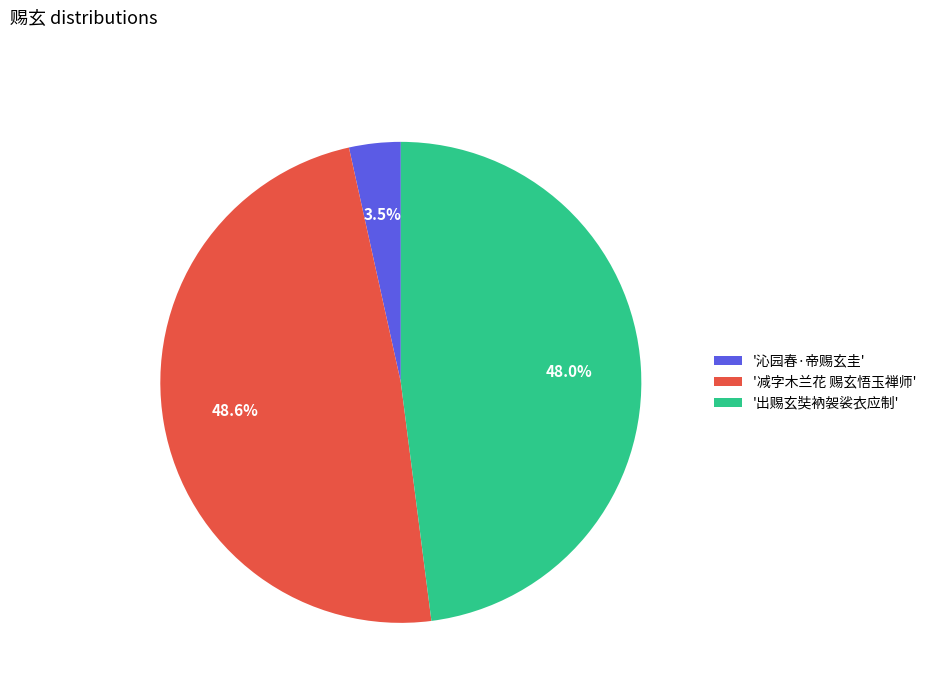

Rank the categories by value from highest to lowest.

'减字木兰花 赐玄悟玉禅师', '出赐玄奘衲袈裟衣应制', '沁园春·帝赐玄圭'